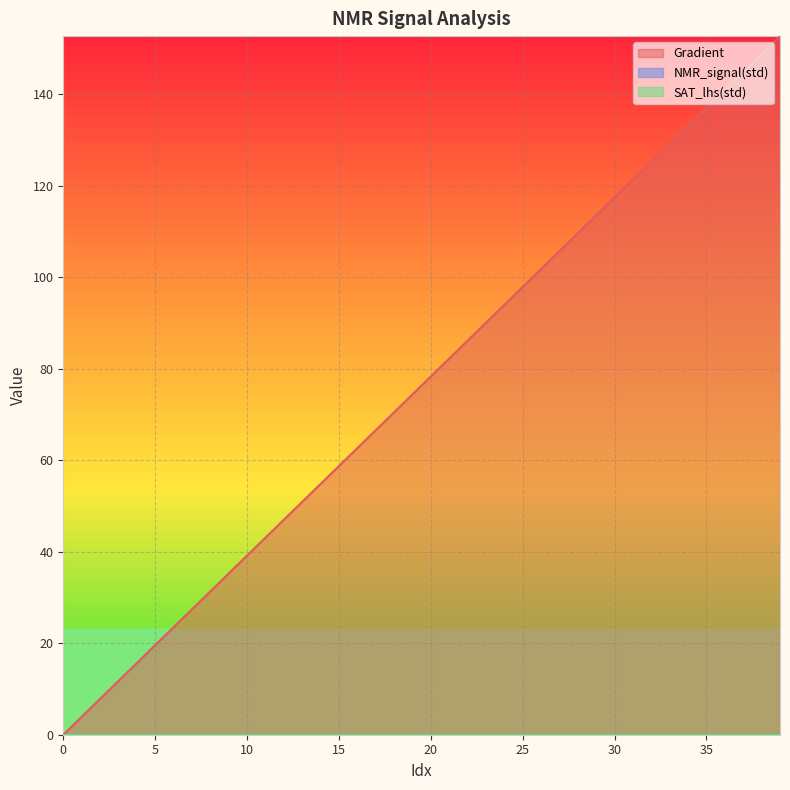

True or false: NMR_signal(std) and SAT_lhs(std) cross at least once.

False